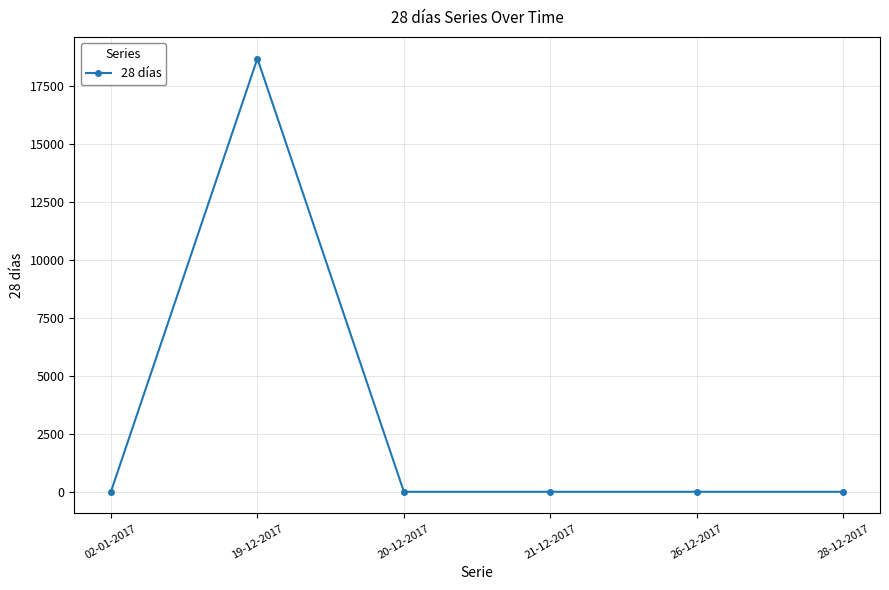

The chart shows a value of 0 at 02-01-2017. True or false?

True